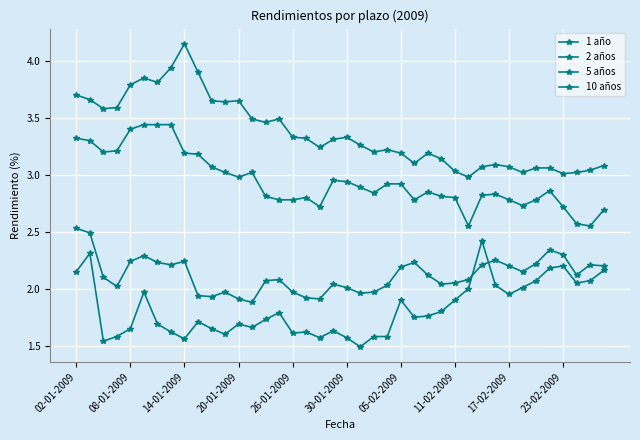

True or false: 1 año and 10 años cross at least once.

False